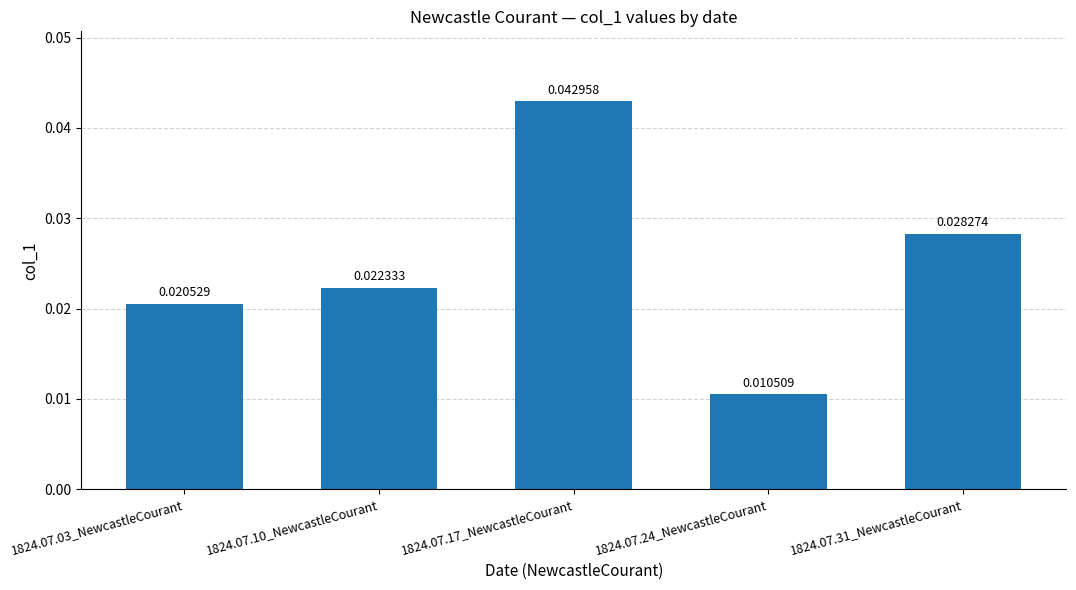

Which category has the lowest value across all series?

1824.07.24_NewcastleCourant